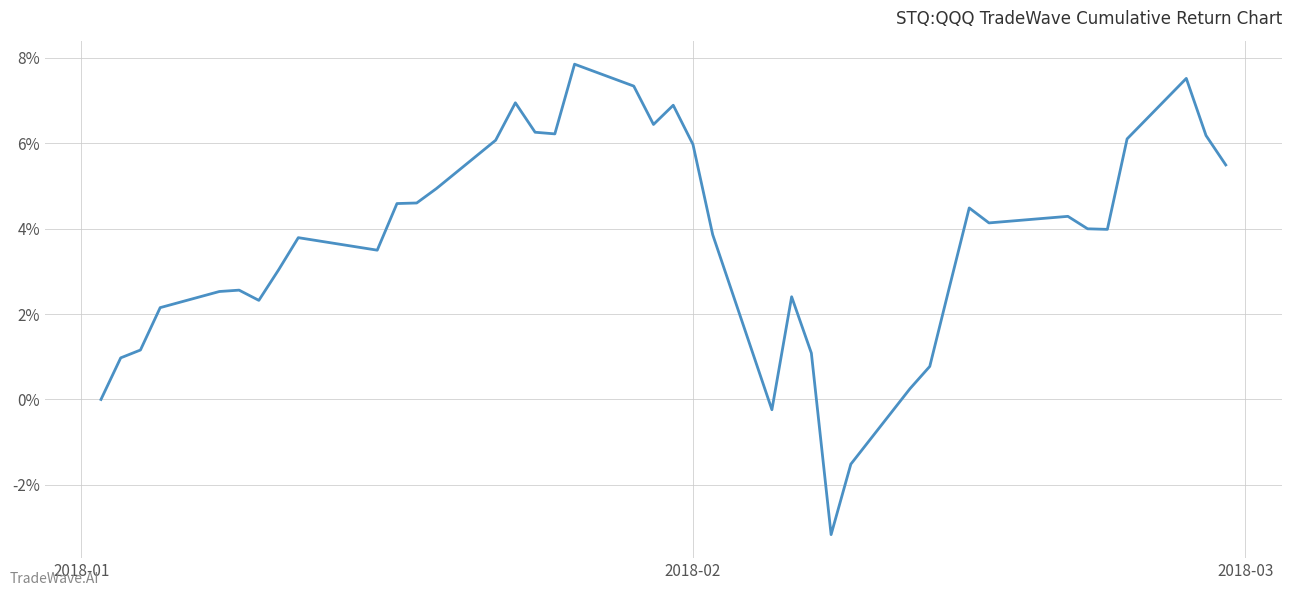

What is the smallest value displayed?

-3.2